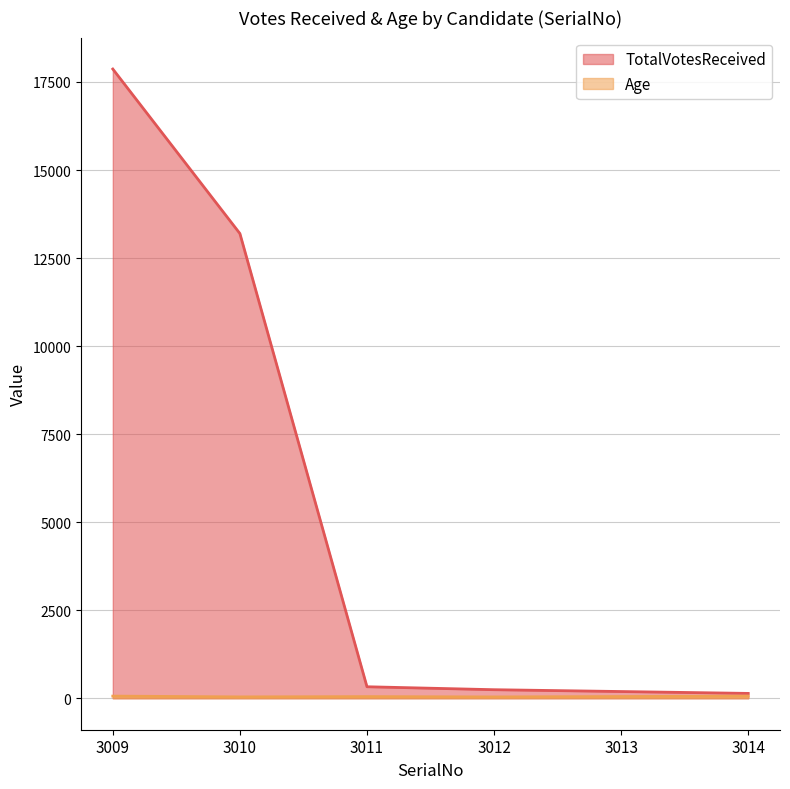

True or false: TotalVotesReceived and Age intersect in this chart.

False